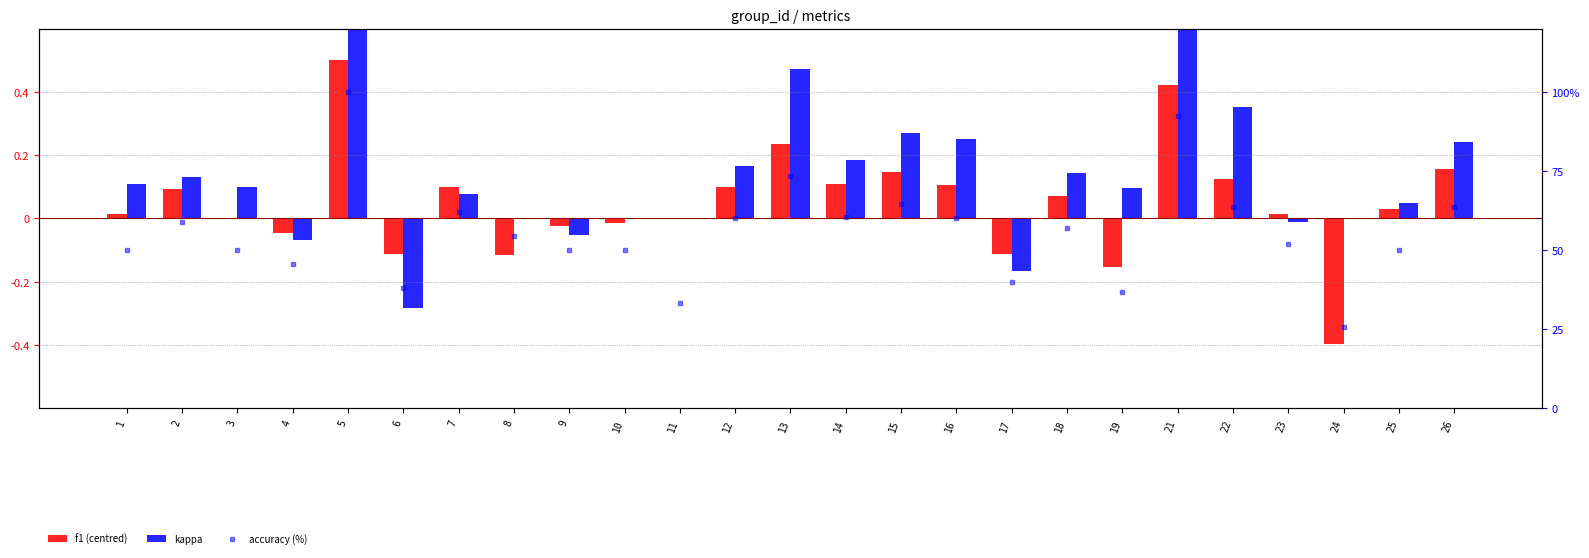

The kappa series shows -0.0 at 23. True or false?

False